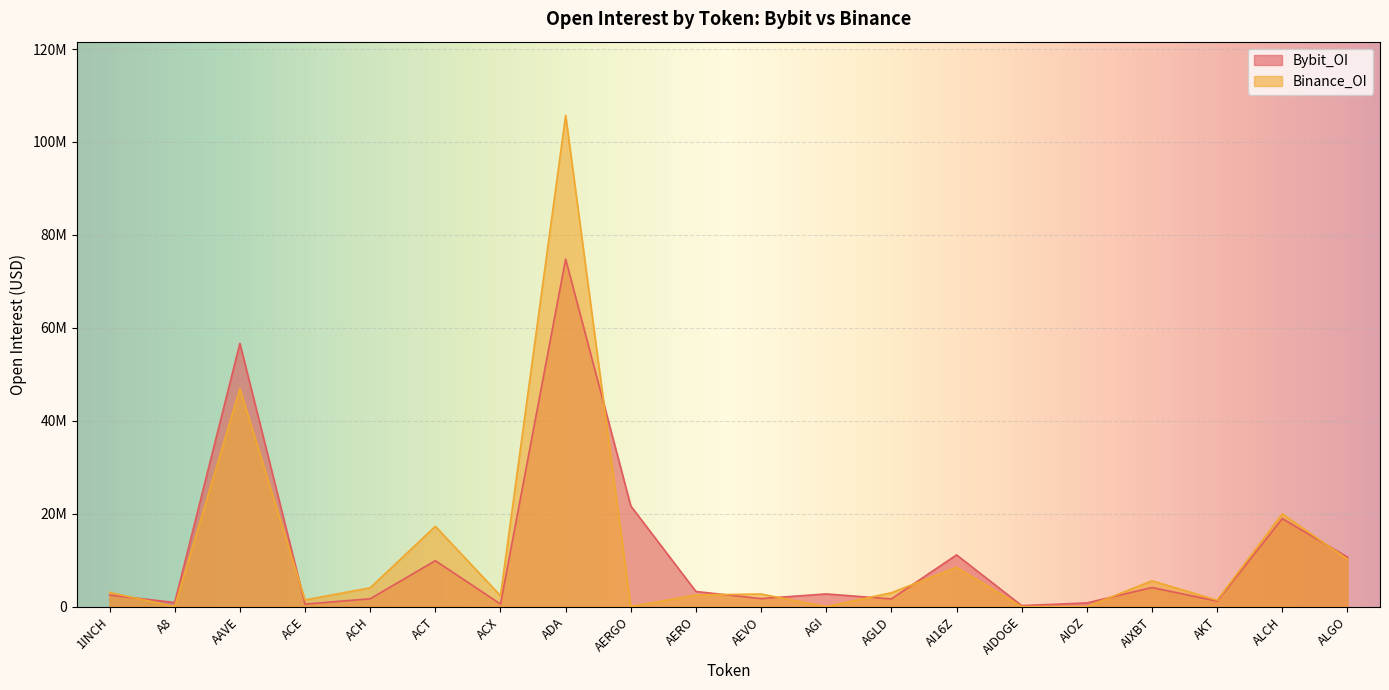

List the labels in order of Binance_OI value, largest first.

ADA, AAVE, ALCH, ACT, ALGO, AI16Z, AIXBT, ACH, 1INCH, AGLD, AEVO, AERO, ACX, ACE, AKT, A8, AERGO, AGI, AIDOGE, AIOZ